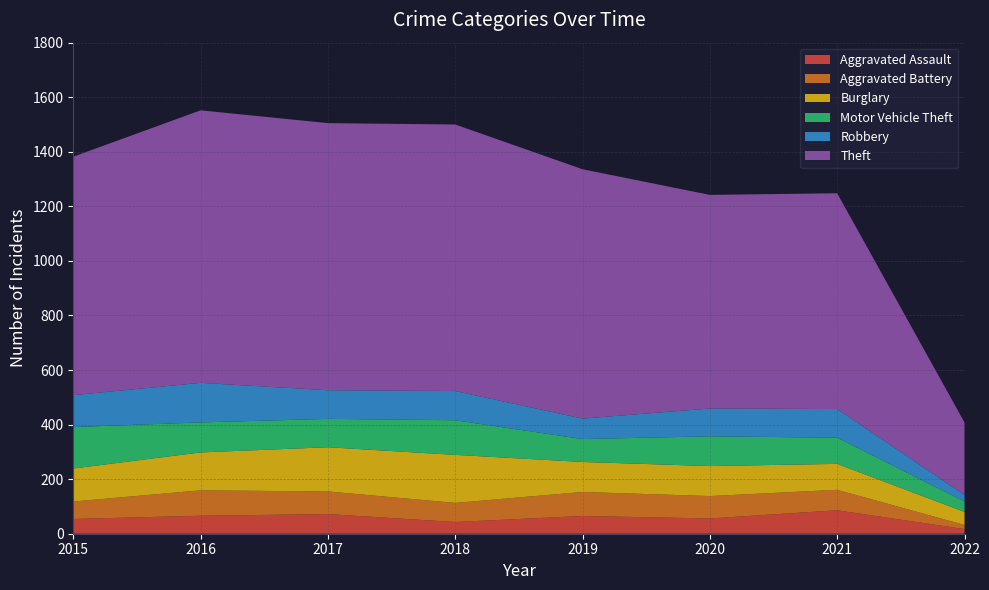

Reading right to left, list all the values displayed in this chart.

Aggravated Assault: 2022=17	2021=86	2020=56	2019=65	2018=43	2017=72	2016=66	2015=54
Aggravated Battery: 2022=15	2021=75	2020=82	2019=88	2018=70	2017=83	2016=93	2015=64
Burglary: 2022=48	2021=95	2020=110	2019=110	2018=176	2017=162	2016=139	2015=121
Motor Vehicle Theft: 2022=38	2021=96	2020=109	2019=84	2018=127	2017=104	2016=110	2015=152
Robbery: 2022=24	2021=105	2020=102	2019=75	2018=107	2017=105	2016=145	2015=117
Theft: 2022=266	2021=791	2020=783	2019=914	2018=977	2017=979	2016=999	2015=874